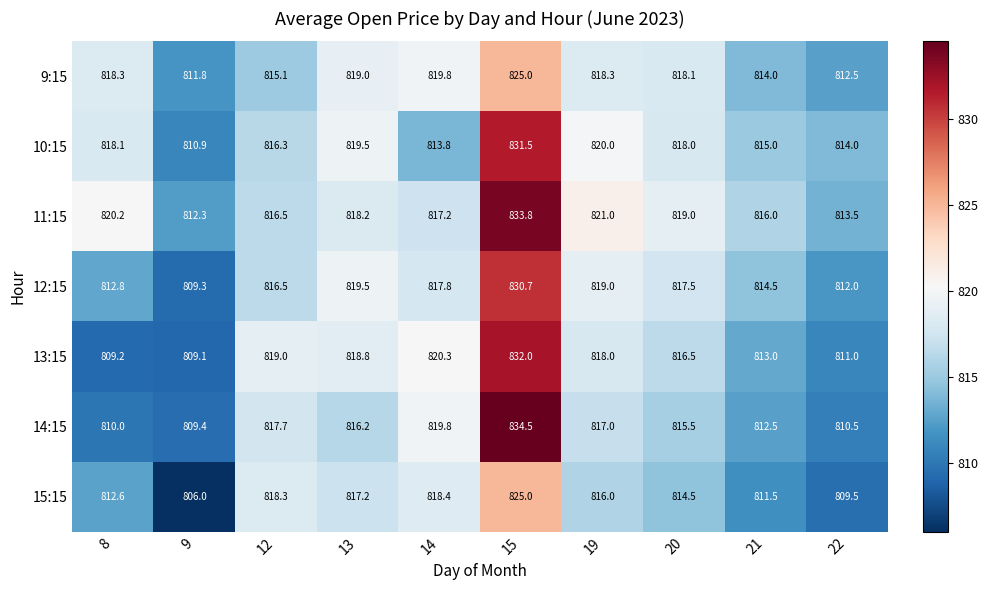

What is the greatest value displayed?

834.5